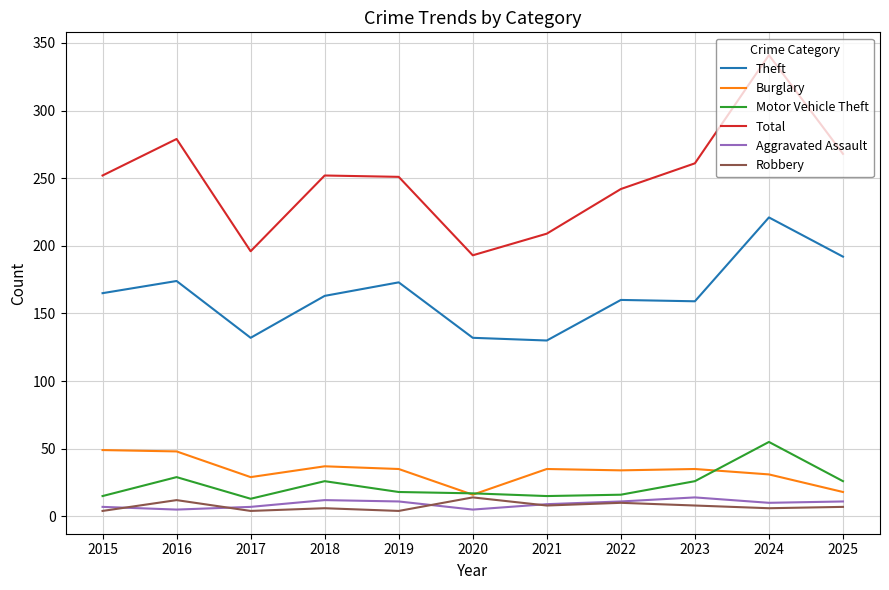

Is the value of Theft at 2020 greater than the value of Aggravated Assault at 2021?

Yes